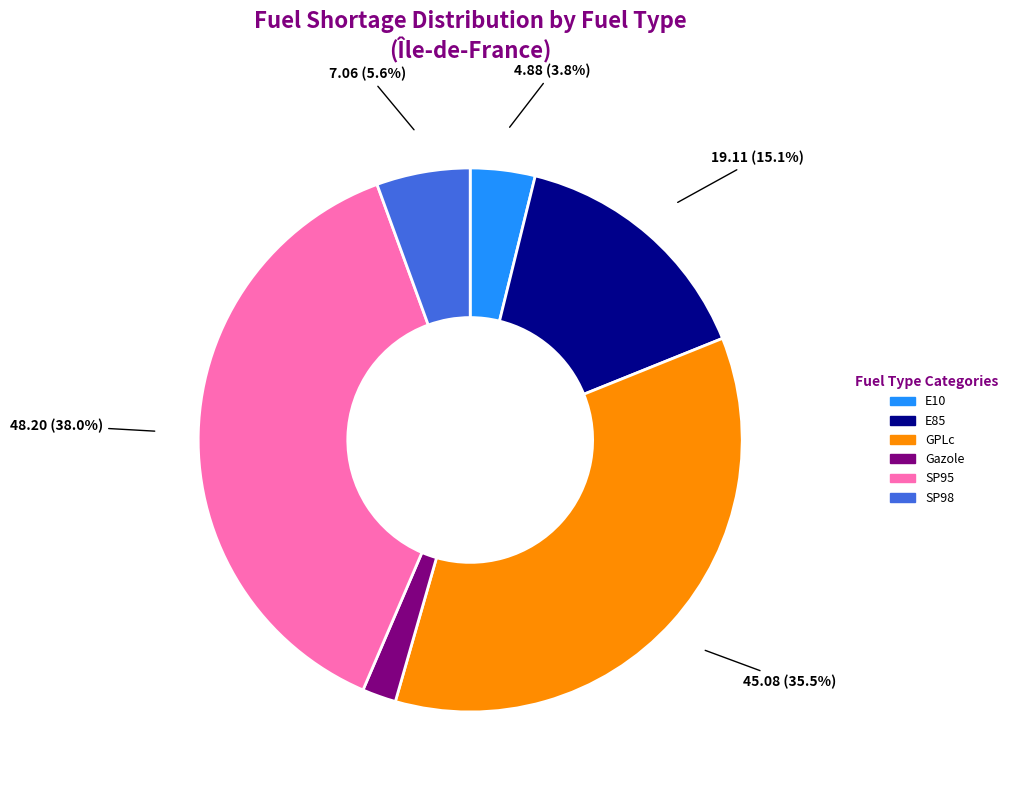

To the nearest percent, what is the average slice percentage?

17%